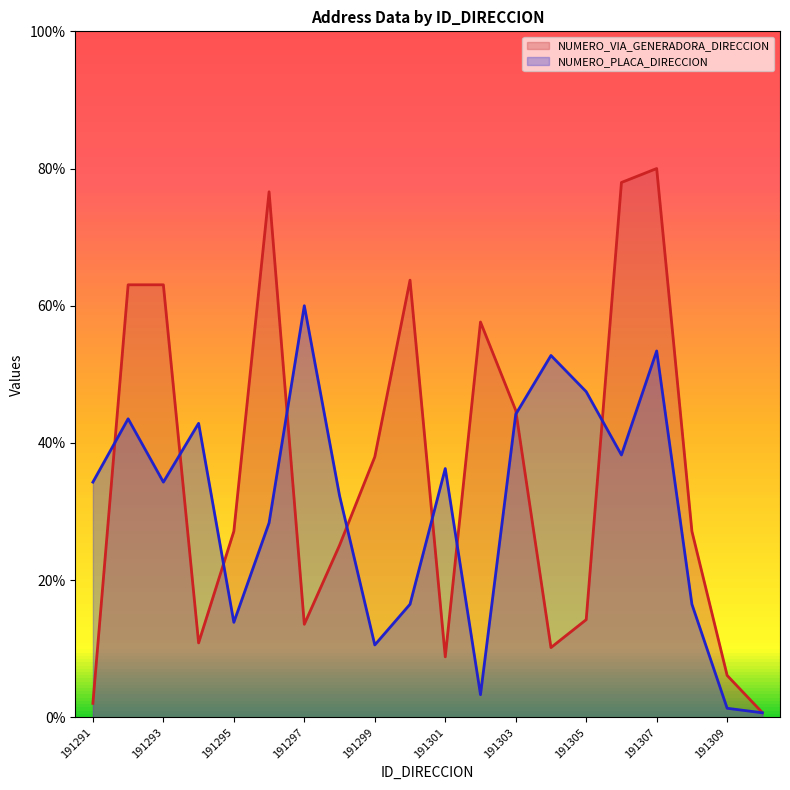

At which category is the sum across all series the highest?

191307